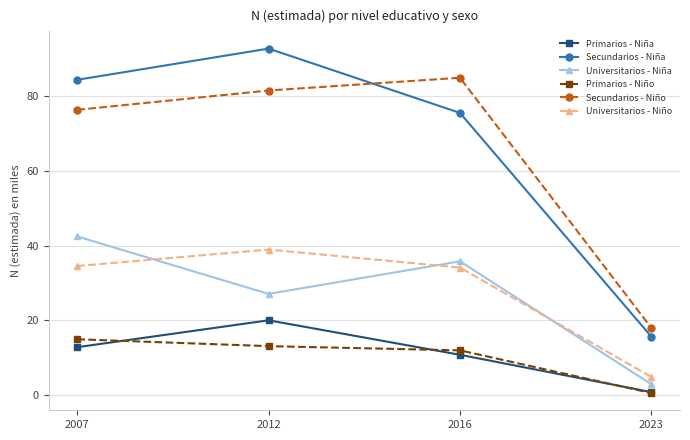

At which label does Universitarios - Niña first exceed 35?

2007